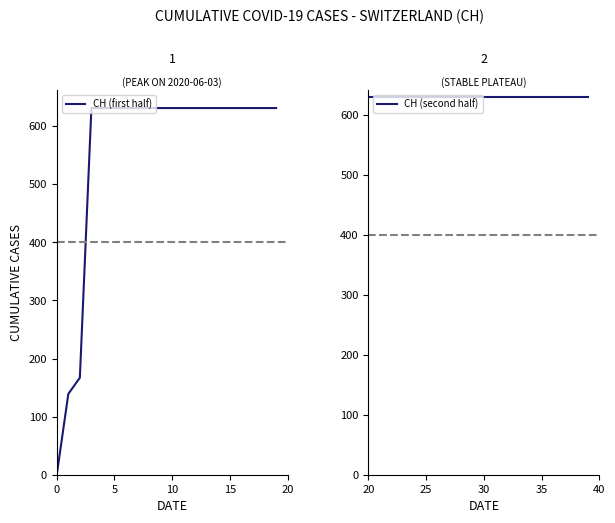

True or false: CH (first half) and CH (second half) cross at least once.

False